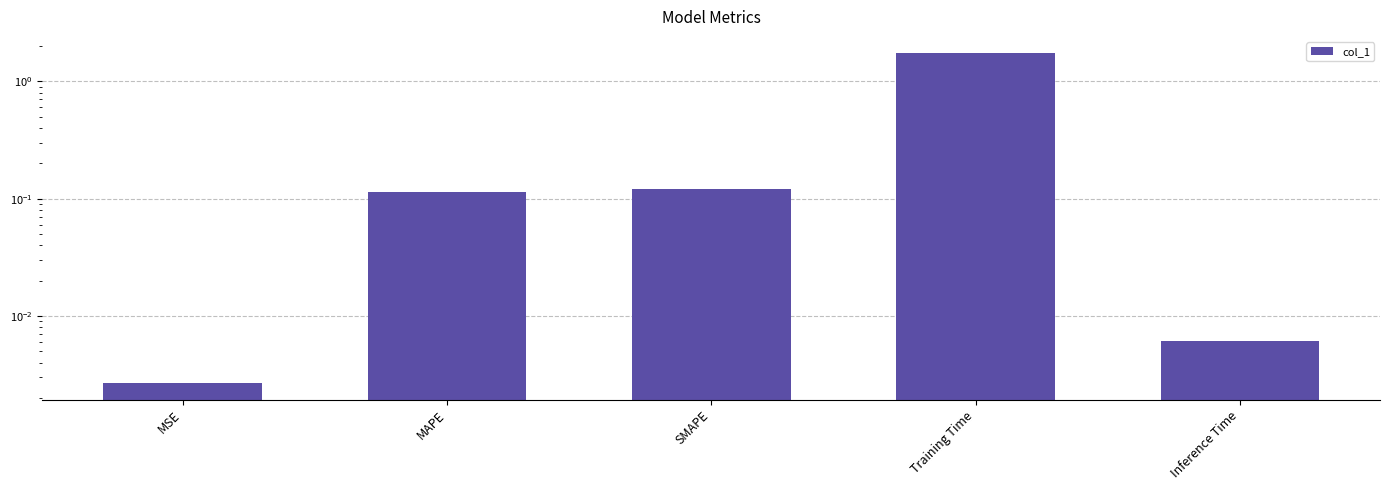

How many bars are there in total?

5